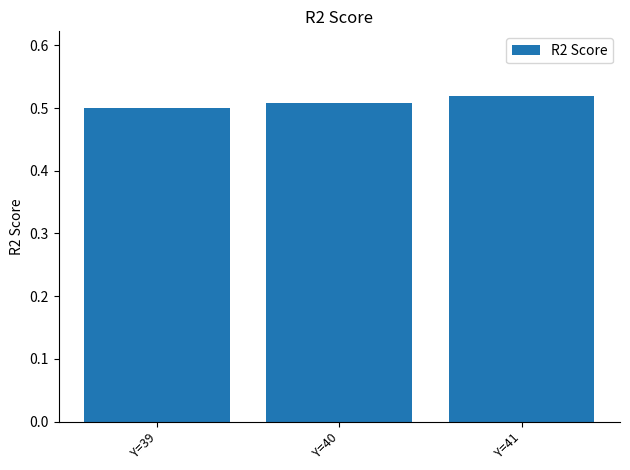

Which has a higher value, Y=41 or Y=39?

Y=41